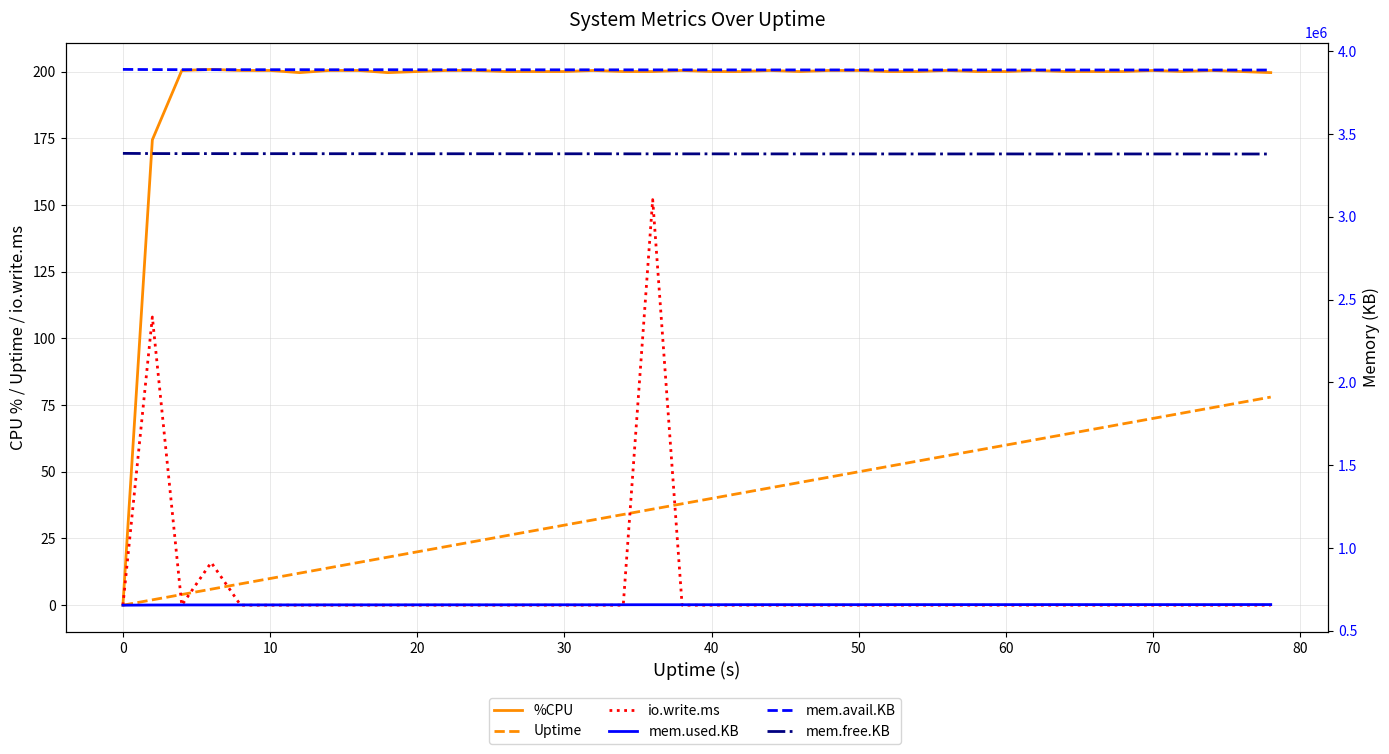

What is the maximum value shown in the chart?

3889920.0